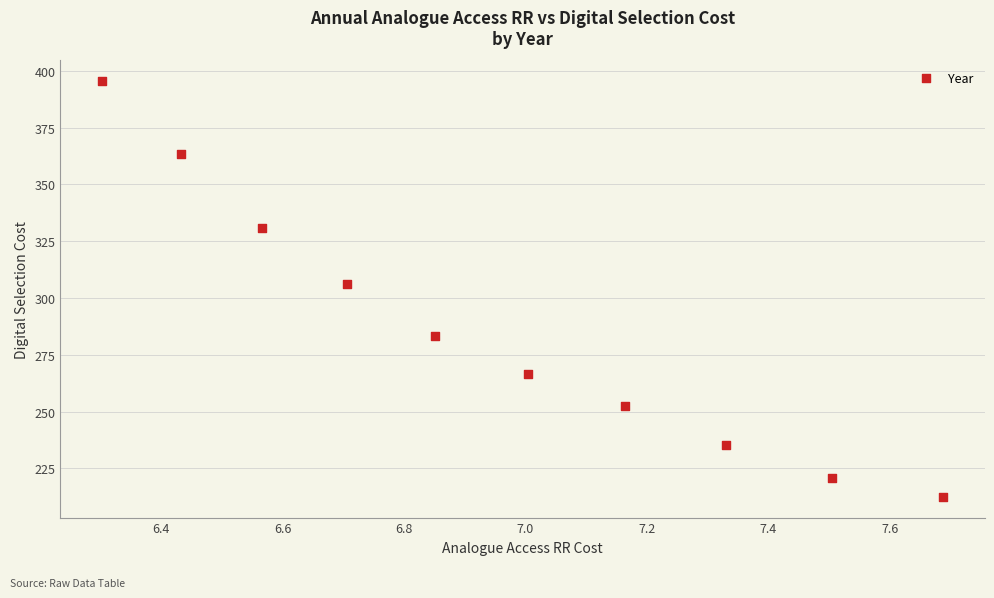

What is the average X value?

7.0